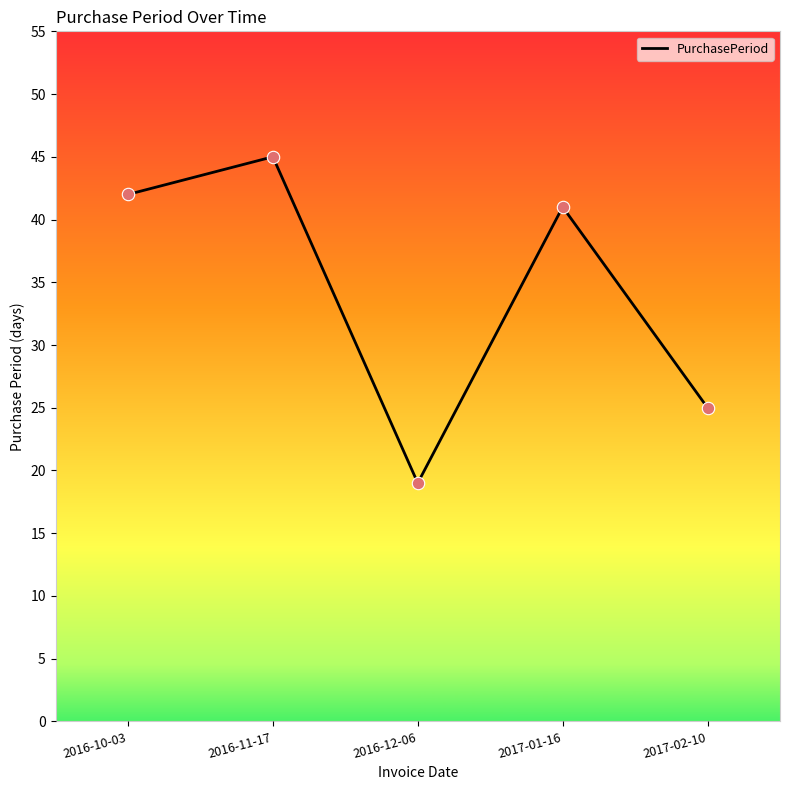

Which has a higher value, 2016-11-17 or 2017-02-10?

2016-11-17